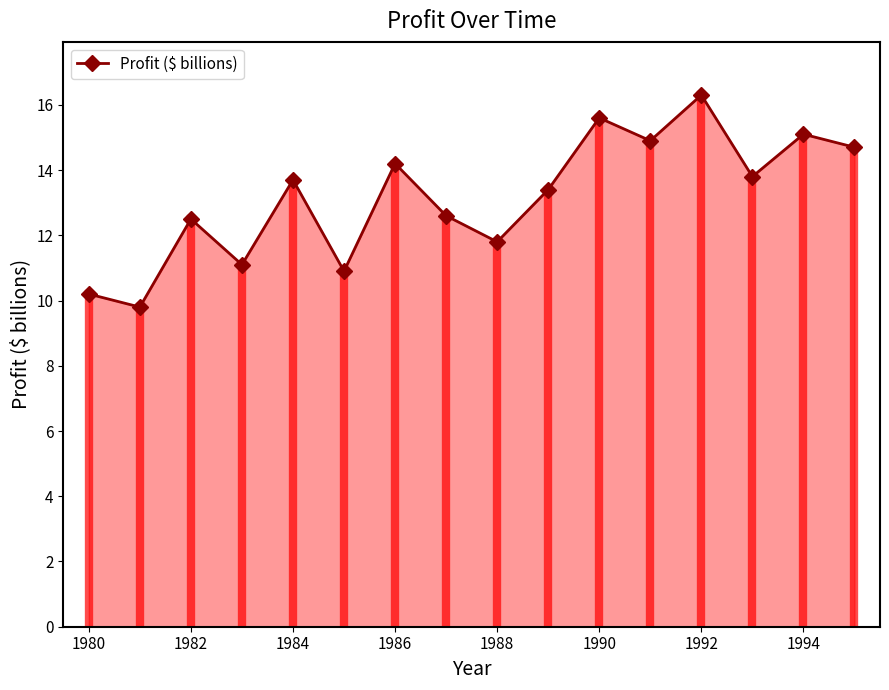

Count the number of categories in the chart.

16